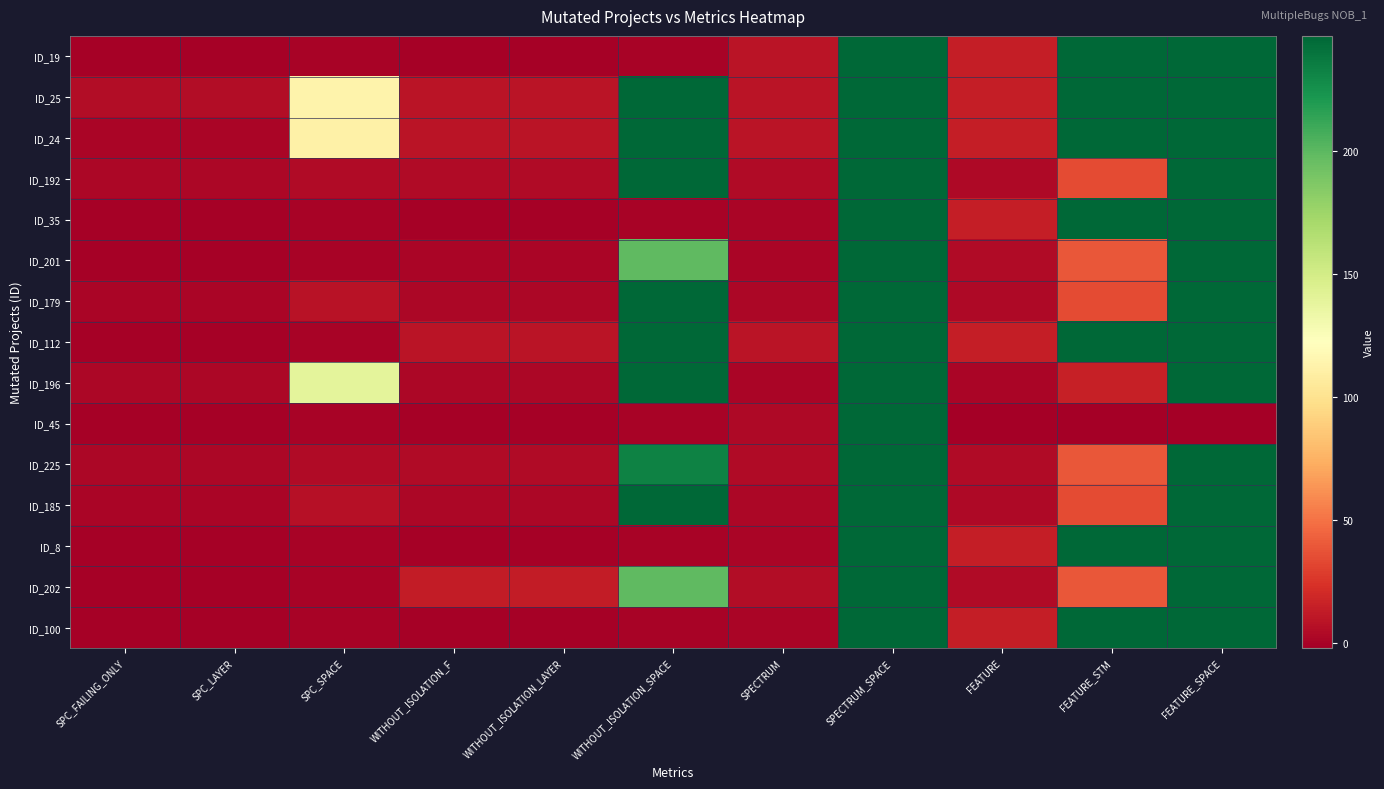

Reading left to right, list all the values displayed in this chart.

ID_19: SPC_FAILING_ONLY=-1	SPC_LAYER=-1	SPC_SPACE=0	WITHOUT_ISOLATION_F=-1	WITHOUT_ISOLATION_LAYER=-1	WITHOUT_ISOLATION_SPACE=0	SPECTRUM=9	SPECTRUM_SPACE=247	FEATURE=14	FEATURE_STM=247	FEATURE_SPACE=247
ID_25: SPC_FAILING_ONLY=5	SPC_LAYER=5	SPC_SPACE=113	WITHOUT_ISOLATION_F=9	WITHOUT_ISOLATION_LAYER=9	WITHOUT_ISOLATION_SPACE=247	SPECTRUM=9	SPECTRUM_SPACE=247	FEATURE=14	FEATURE_STM=247	FEATURE_SPACE=247
ID_24: SPC_FAILING_ONLY=1	SPC_LAYER=1	SPC_SPACE=111	WITHOUT_ISOLATION_F=9	WITHOUT_ISOLATION_LAYER=9	WITHOUT_ISOLATION_SPACE=247	SPECTRUM=9	SPECTRUM_SPACE=247	FEATURE=14	FEATURE_STM=247	FEATURE_SPACE=247
ID_192: SPC_FAILING_ONLY=2	SPC_LAYER=2	SPC_SPACE=4	WITHOUT_ISOLATION_F=4	WITHOUT_ISOLATION_LAYER=4	WITHOUT_ISOLATION_SPACE=247	SPECTRUM=4	SPECTRUM_SPACE=247	FEATURE=3	FEATURE_STM=34	FEATURE_SPACE=247
ID_35: SPC_FAILING_ONLY=-1	SPC_LAYER=-1	SPC_SPACE=0	WITHOUT_ISOLATION_F=-1	WITHOUT_ISOLATION_LAYER=-1	WITHOUT_ISOLATION_SPACE=0	SPECTRUM=1	SPECTRUM_SPACE=247	FEATURE=14	FEATURE_STM=247	FEATURE_SPACE=247
ID_201: SPC_FAILING_ONLY=-1	SPC_LAYER=-1	SPC_SPACE=0	WITHOUT_ISOLATION_F=1	WITHOUT_ISOLATION_LAYER=1	WITHOUT_ISOLATION_SPACE=199	SPECTRUM=1	SPECTRUM_SPACE=247	FEATURE=4	FEATURE_STM=39	FEATURE_SPACE=247
ID_179: SPC_FAILING_ONLY=1	SPC_LAYER=1	SPC_SPACE=8	WITHOUT_ISOLATION_F=2	WITHOUT_ISOLATION_LAYER=2	WITHOUT_ISOLATION_SPACE=247	SPECTRUM=2	SPECTRUM_SPACE=247	FEATURE=3	FEATURE_STM=34	FEATURE_SPACE=247
ID_112: SPC_FAILING_ONLY=-1	SPC_LAYER=-1	SPC_SPACE=0	WITHOUT_ISOLATION_F=9	WITHOUT_ISOLATION_LAYER=9	WITHOUT_ISOLATION_SPACE=247	SPECTRUM=9	SPECTRUM_SPACE=247	FEATURE=14	FEATURE_STM=247	FEATURE_SPACE=247
ID_196: SPC_FAILING_ONLY=2	SPC_LAYER=2	SPC_SPACE=140	WITHOUT_ISOLATION_F=2	WITHOUT_ISOLATION_LAYER=2	WITHOUT_ISOLATION_SPACE=247	SPECTRUM=1	SPECTRUM_SPACE=247	FEATURE=1	FEATURE_STM=15	FEATURE_SPACE=247
ID_45: SPC_FAILING_ONLY=-1	SPC_LAYER=-1	SPC_SPACE=0	WITHOUT_ISOLATION_F=-1	WITHOUT_ISOLATION_LAYER=-1	WITHOUT_ISOLATION_SPACE=0	SPECTRUM=3	SPECTRUM_SPACE=247	FEATURE=-2	FEATURE_STM=-2	FEATURE_SPACE=-2
ID_225: SPC_FAILING_ONLY=2	SPC_LAYER=2	SPC_SPACE=4	WITHOUT_ISOLATION_F=4	WITHOUT_ISOLATION_LAYER=4	WITHOUT_ISOLATION_SPACE=233	SPECTRUM=4	SPECTRUM_SPACE=247	FEATURE=4	FEATURE_STM=39	FEATURE_SPACE=247
ID_185: SPC_FAILING_ONLY=1	SPC_LAYER=1	SPC_SPACE=7	WITHOUT_ISOLATION_F=2	WITHOUT_ISOLATION_LAYER=2	WITHOUT_ISOLATION_SPACE=247	SPECTRUM=2	SPECTRUM_SPACE=247	FEATURE=3	FEATURE_STM=34	FEATURE_SPACE=247
ID_8: SPC_FAILING_ONLY=-1	SPC_LAYER=-1	SPC_SPACE=0	WITHOUT_ISOLATION_F=-1	WITHOUT_ISOLATION_LAYER=-1	WITHOUT_ISOLATION_SPACE=0	SPECTRUM=1	SPECTRUM_SPACE=247	FEATURE=14	FEATURE_STM=247	FEATURE_SPACE=247
ID_202: SPC_FAILING_ONLY=-1	SPC_LAYER=-1	SPC_SPACE=0	WITHOUT_ISOLATION_F=13	WITHOUT_ISOLATION_LAYER=13	WITHOUT_ISOLATION_SPACE=199	SPECTRUM=5	SPECTRUM_SPACE=247	FEATURE=4	FEATURE_STM=39	FEATURE_SPACE=247
ID_100: SPC_FAILING_ONLY=-1	SPC_LAYER=-1	SPC_SPACE=0	WITHOUT_ISOLATION_F=-1	WITHOUT_ISOLATION_LAYER=-1	WITHOUT_ISOLATION_SPACE=0	SPECTRUM=1	SPECTRUM_SPACE=247	FEATURE=14	FEATURE_STM=247	FEATURE_SPACE=247